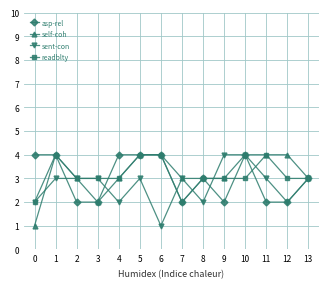

What is the total value across all series at 6?

13